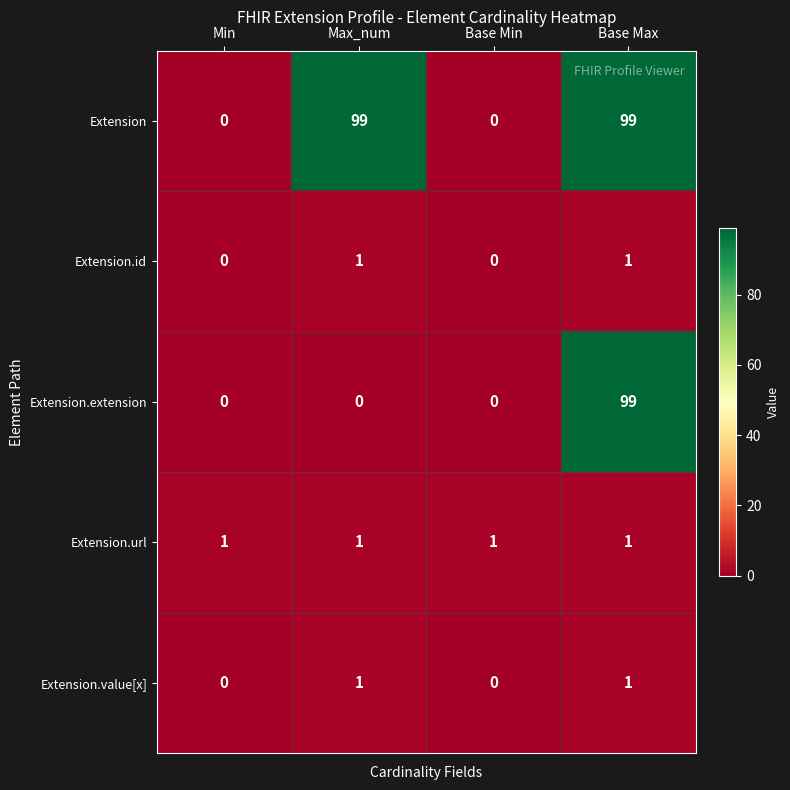

How many distinct data groups are displayed?

5